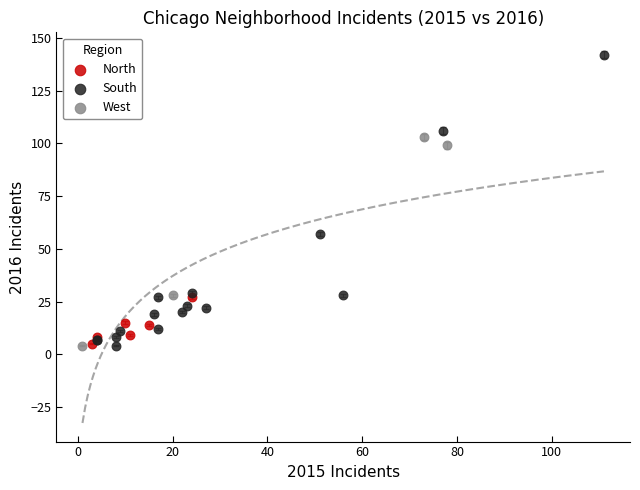

Which series reaches the maximum Y coordinate?

South